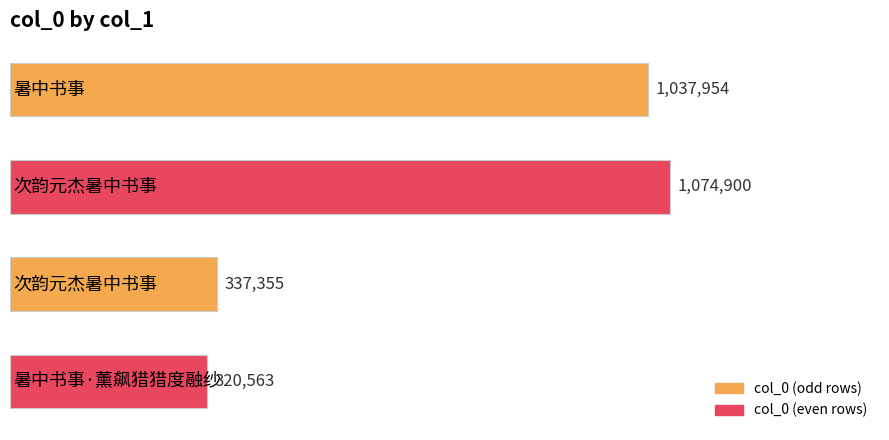

Reading top to bottom, transcribe all the data shown in this chart.

1037954	1074900	337355	320563